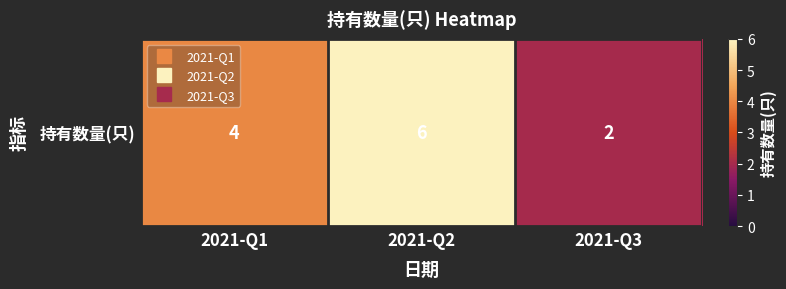

What is the difference between the maximum and minimum values?

4